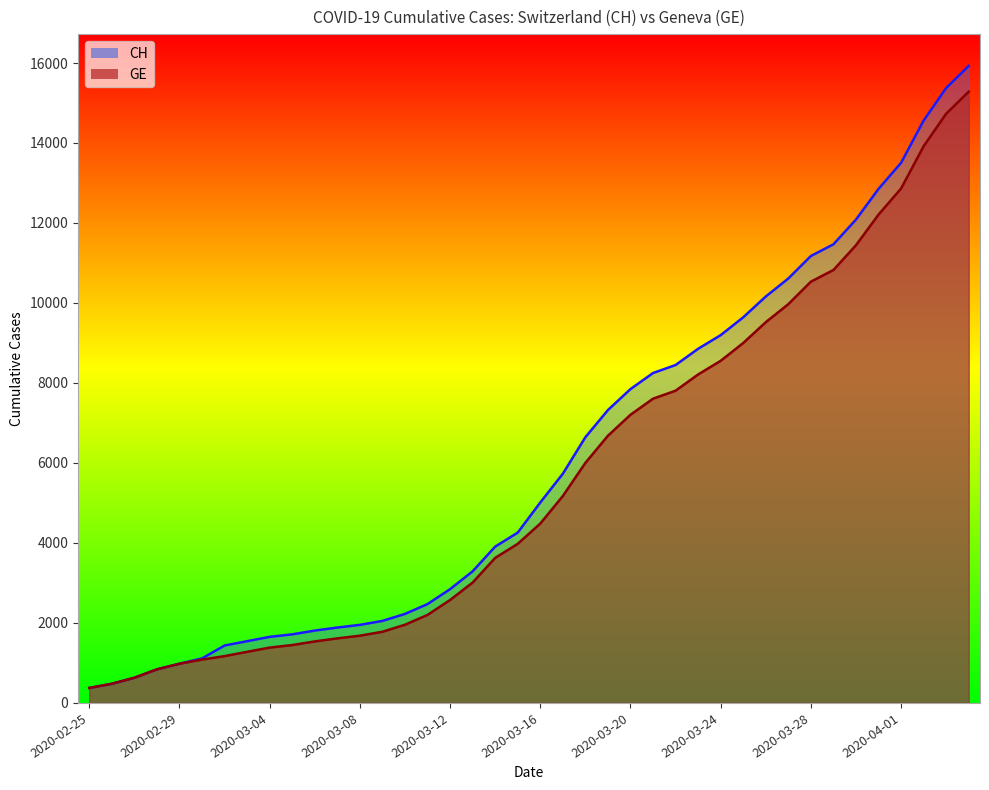

Is the value of CH at 2020-03-13 greater than the value of GE at 2020-04-02?

No